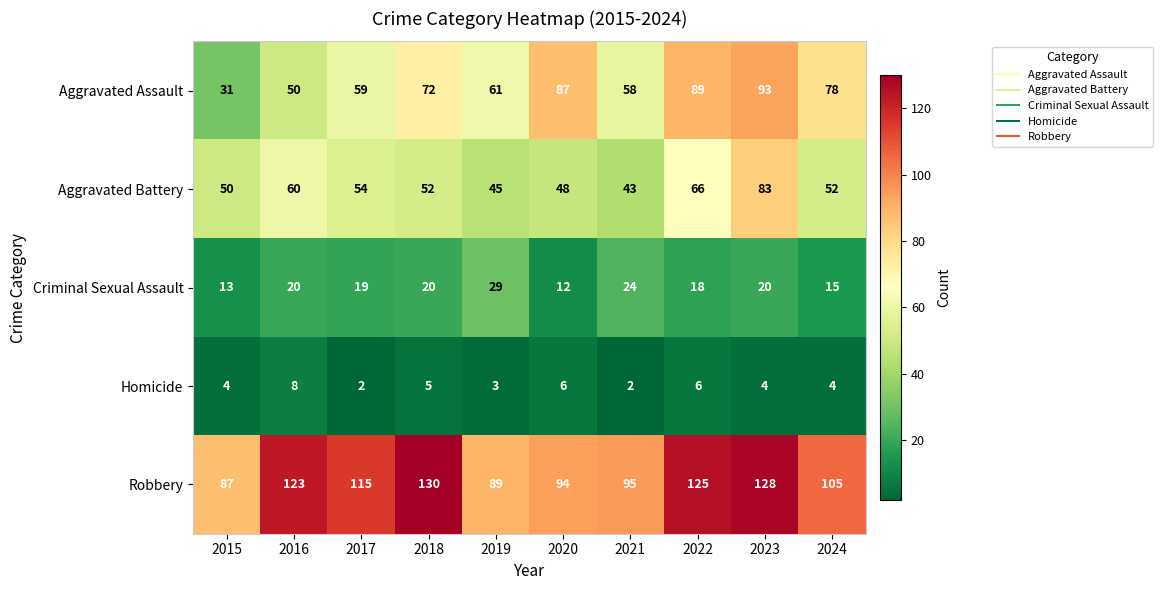

Read the Robbery value at 2017, to the nearest 10.

120